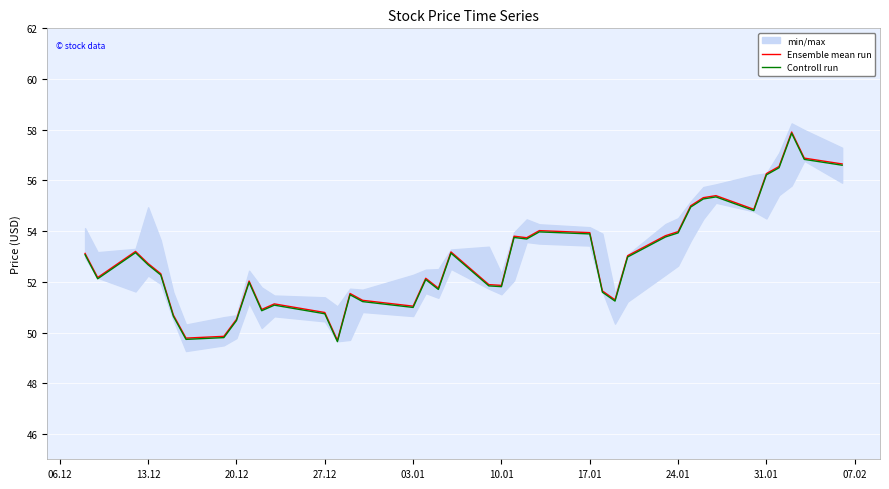

What is the lowest value of the Controll run series?

49.6